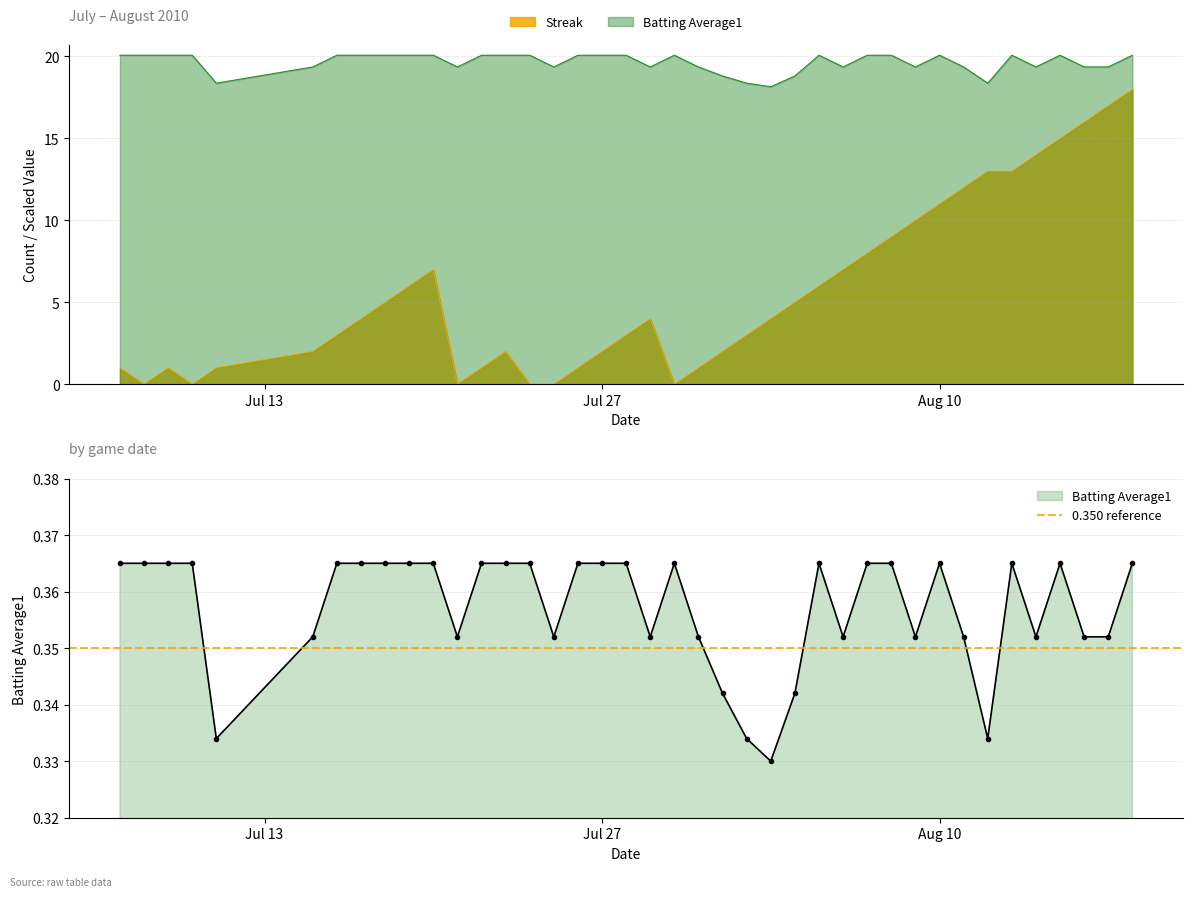

Where does the Batting Average1 series first go above 20?

2010-07-07